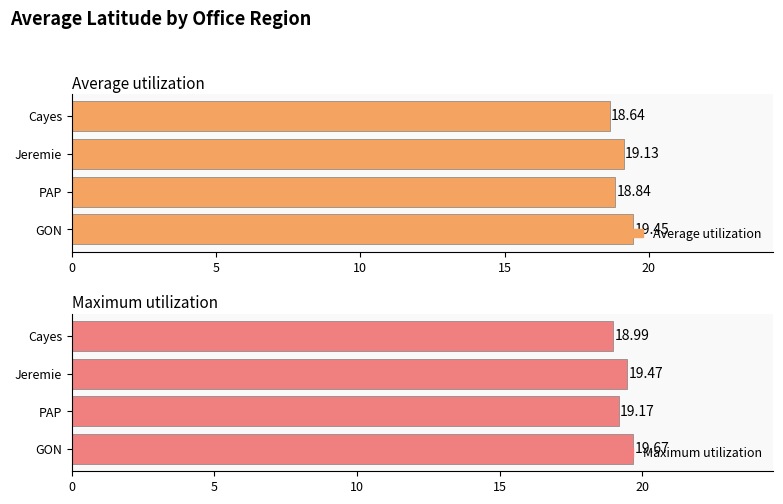

How many groups of bars are there?

4